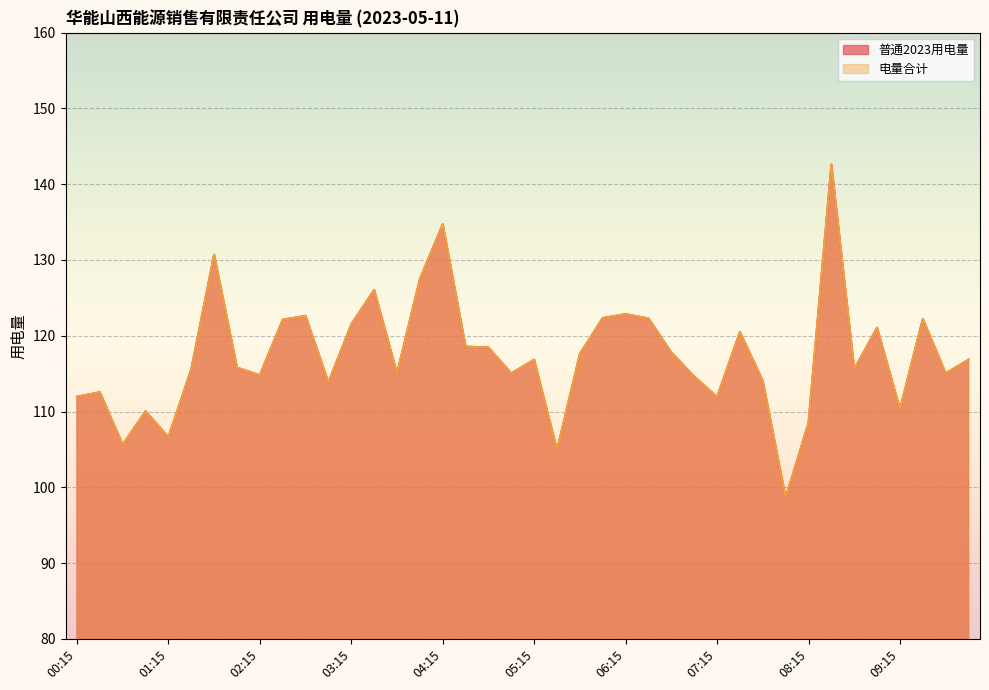

At how many categories does at least one series exceed 105?

38